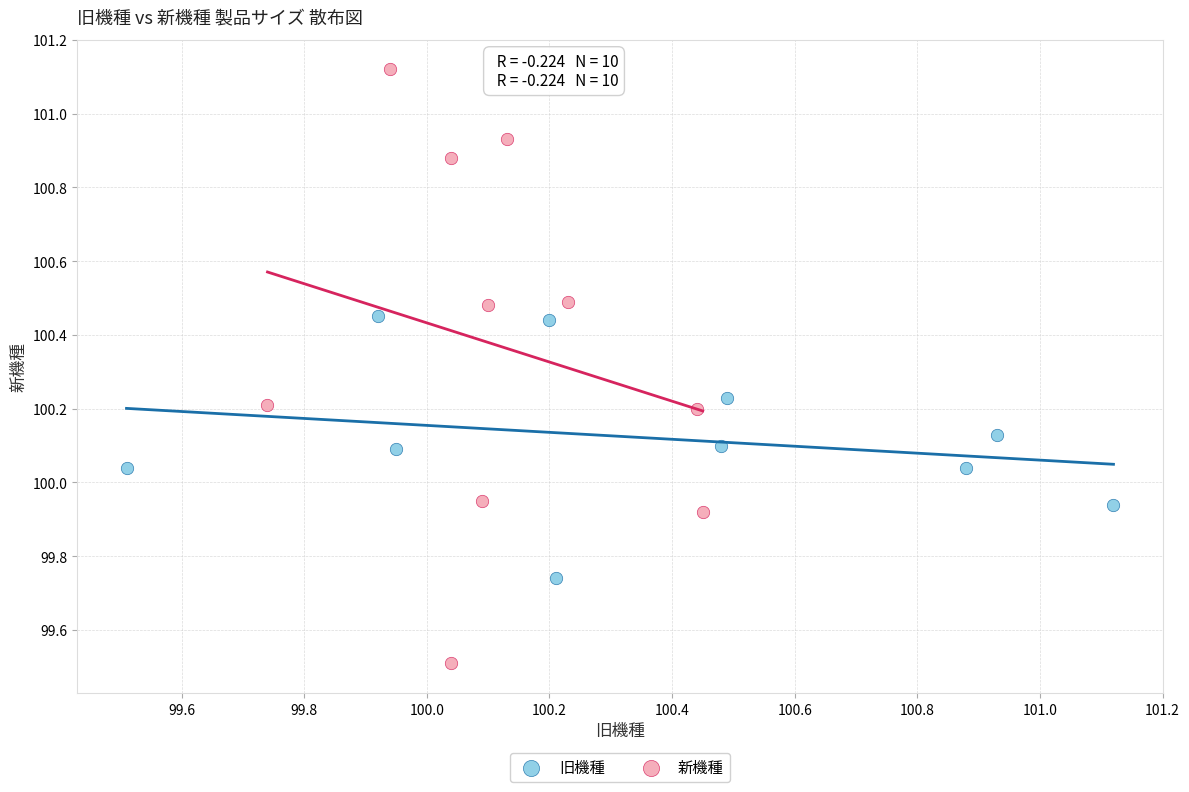

Which series contains the highest Y value?

新機種